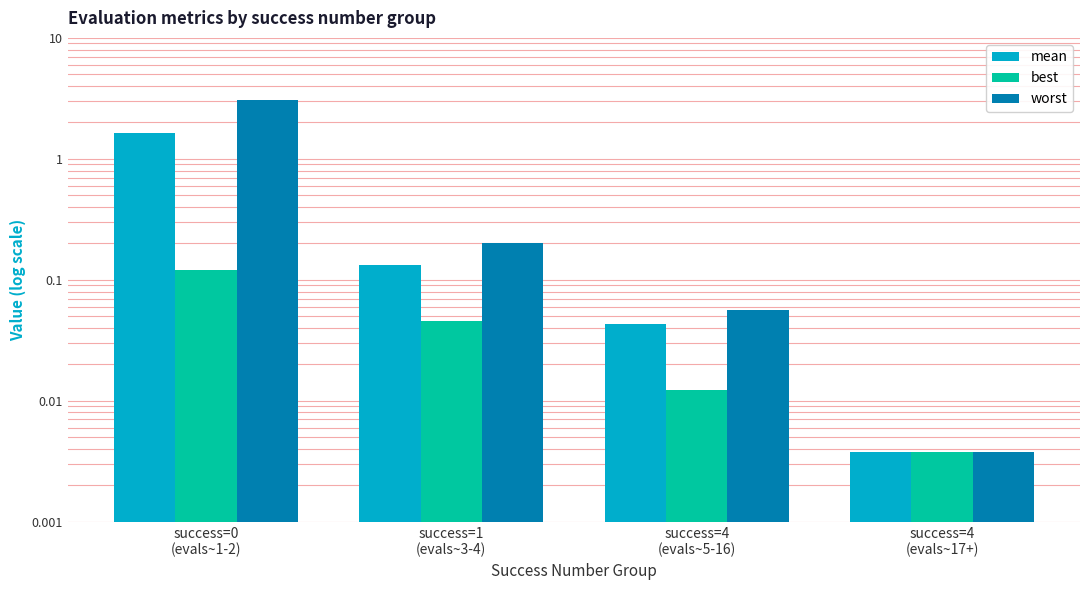

Rank the categories by best value from lowest to highest.

success=4
(evals~17+), success=4
(evals~5-16), success=1
(evals~3-4), success=0
(evals~1-2)